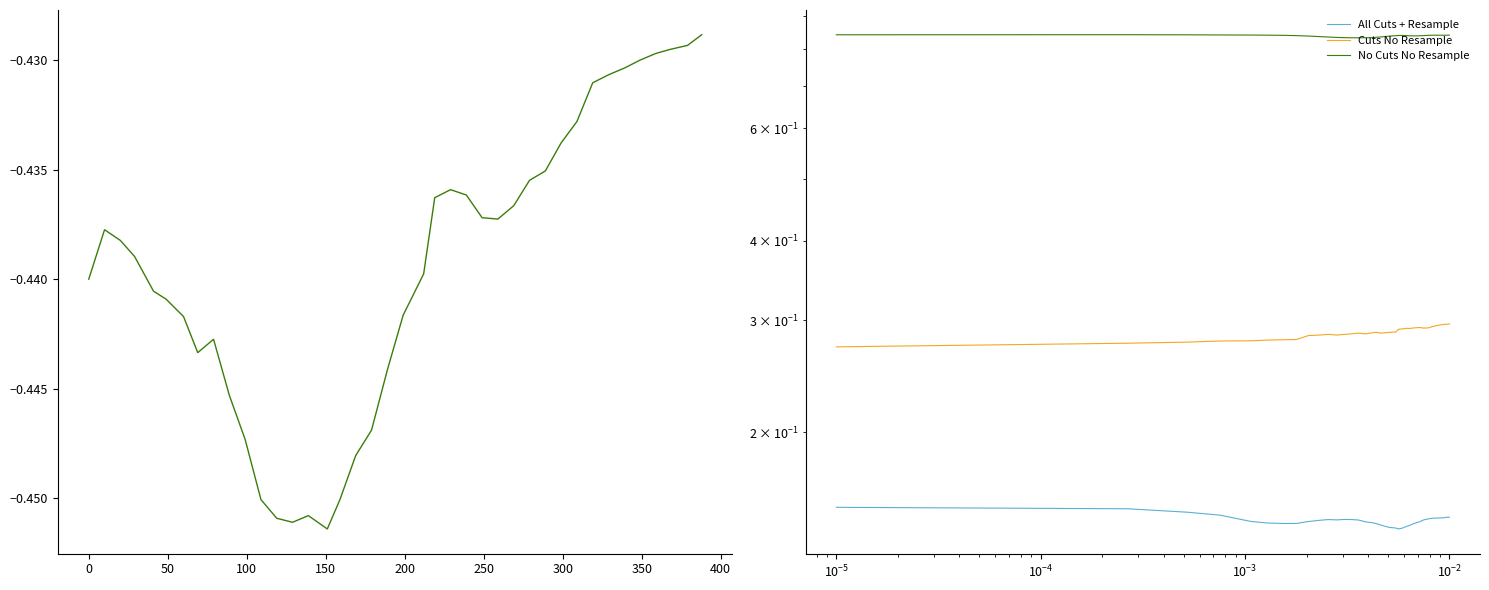

How many series are shown in this chart?

4